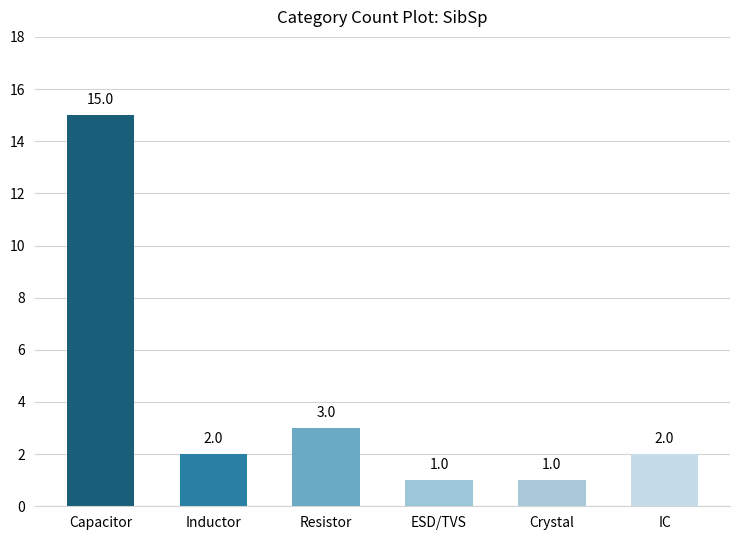

What is the sum of all values?

24